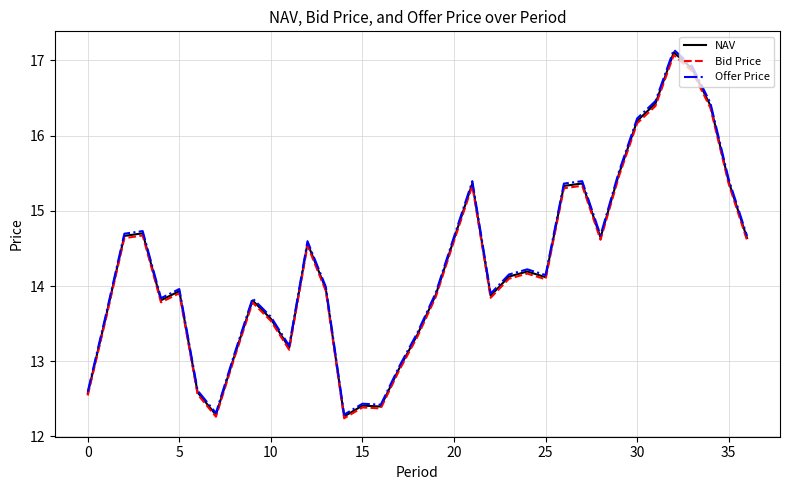

What is the lowest value of the Offer Price series?

12.3